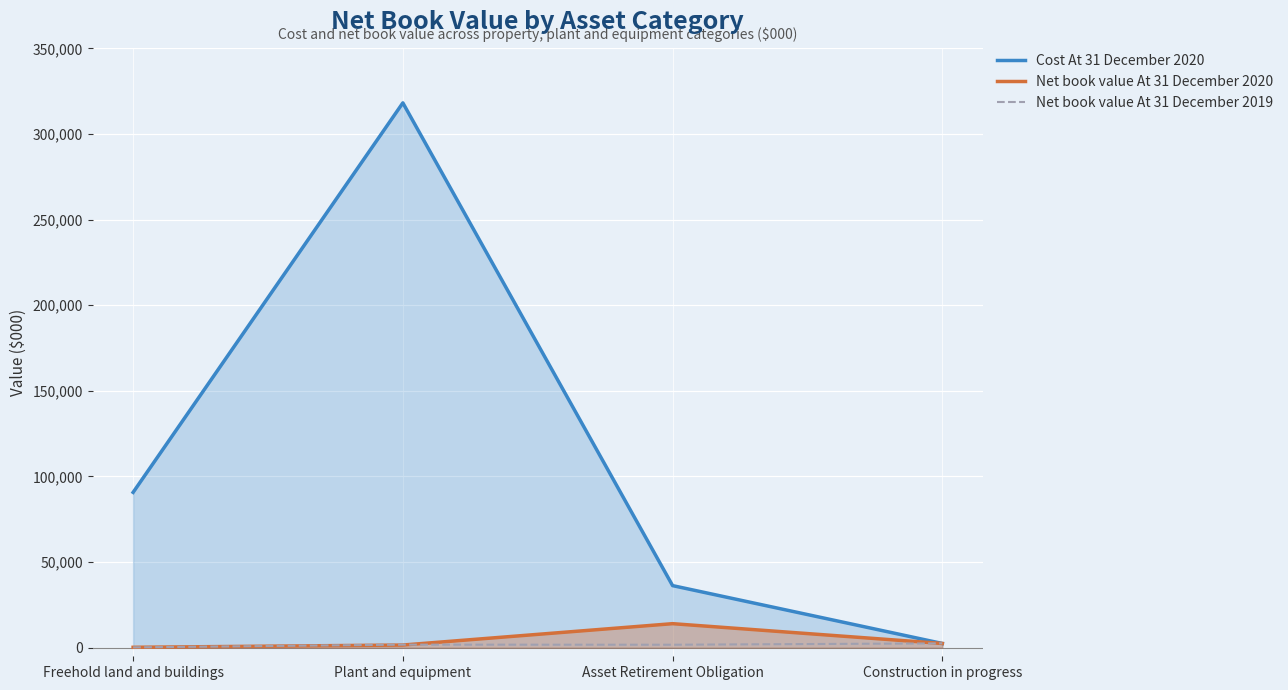

What is the maximum value shown in the chart?

318217